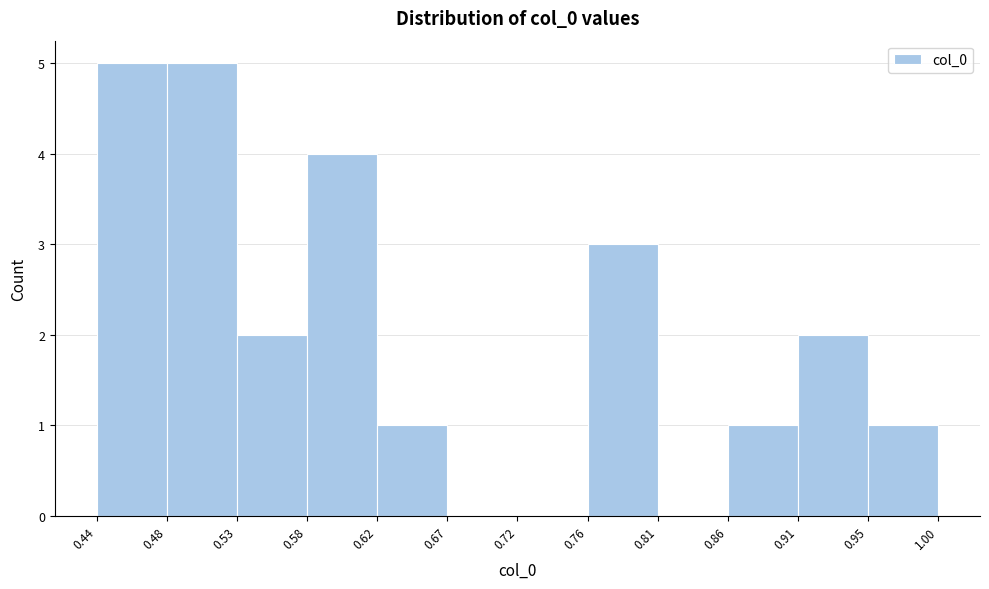

What is the height of the bar covering 0.53 to 0.58 on the x-axis? The values are not printed on the chart, so give them approximately, as read against the axis.

2